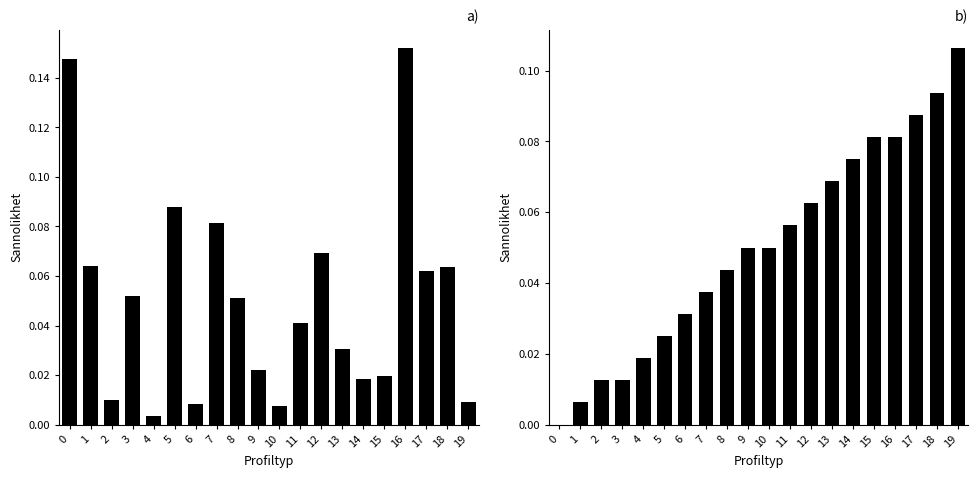

Are the bars horizontal?

No